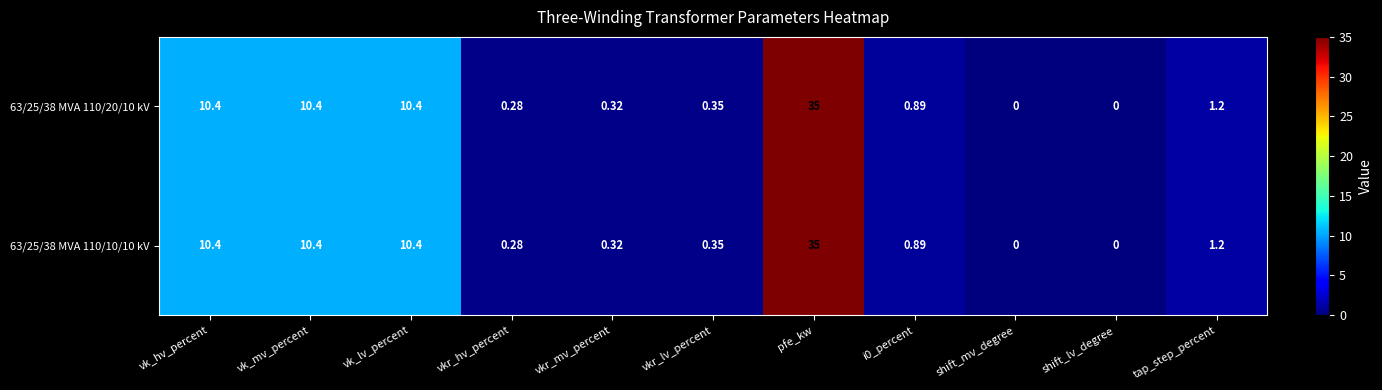

Which label corresponds to the largest value in the chart?

pfe_kw